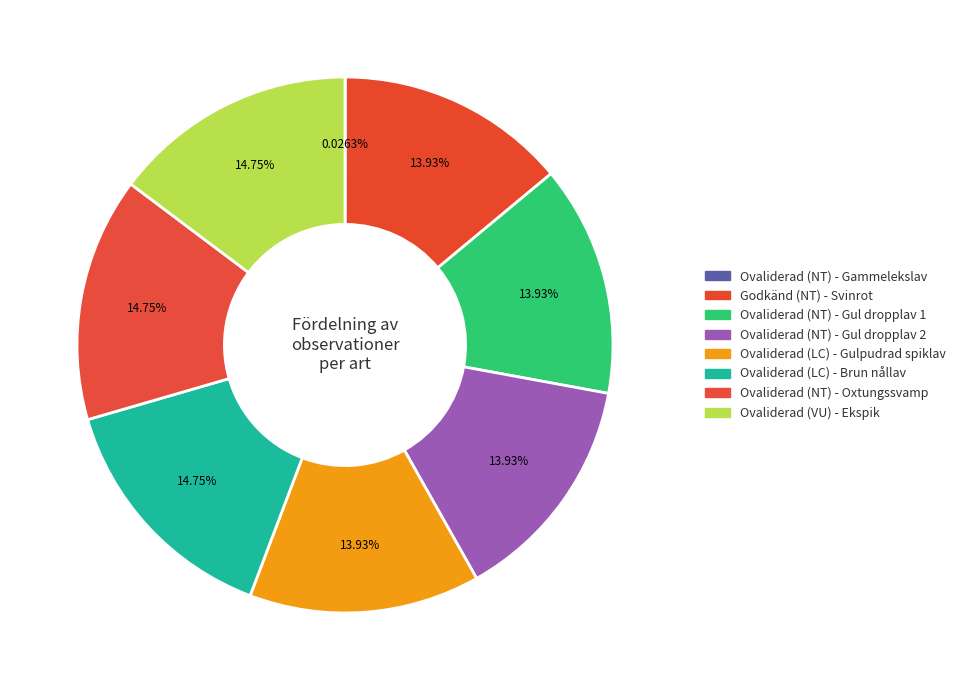

What is the smallest slice in the pie chart?

Ovaliderad (NT) - Gammelekslav